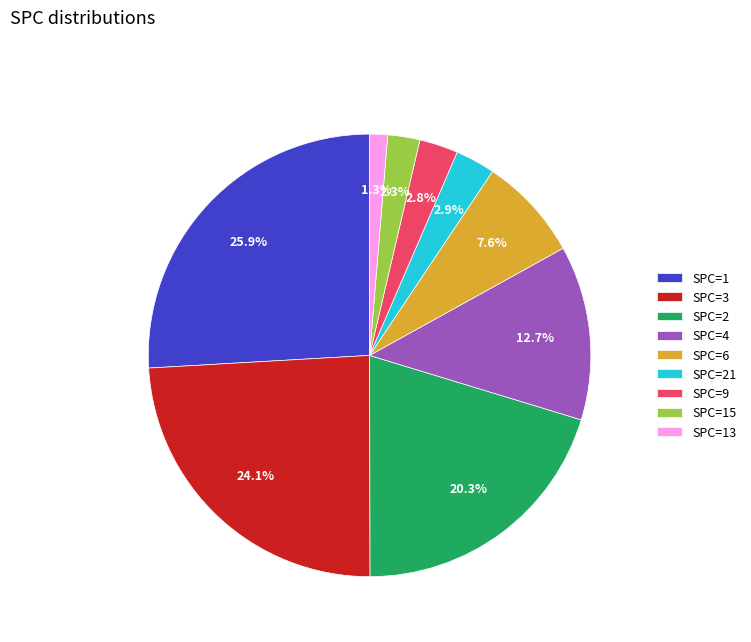

What percentage is NOT represented by SPC=1?

74.1%